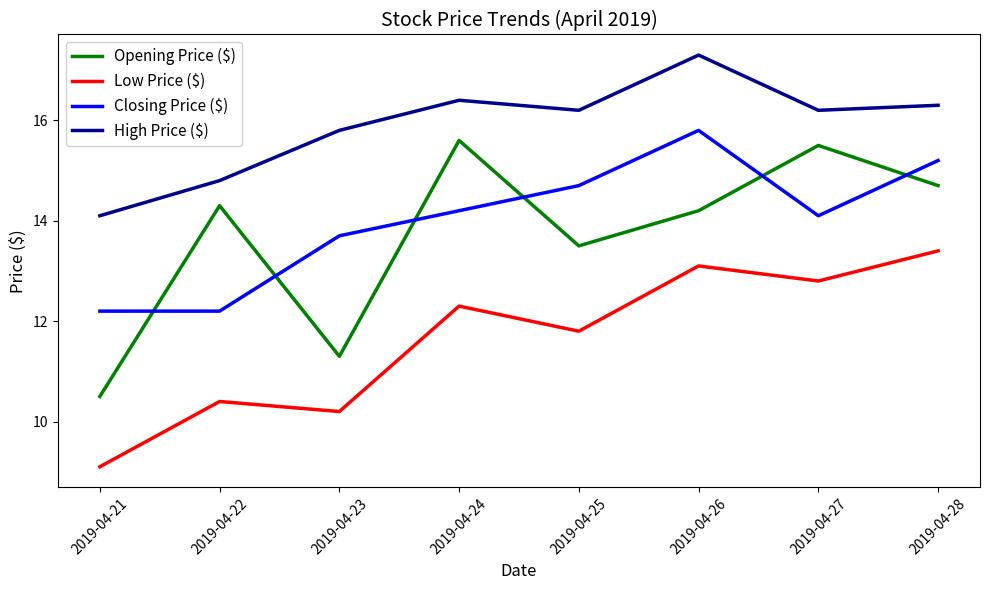

Reading left to right, list all the values displayed in this chart.

Opening Price ($): 10.5	14.3	11.3	15.6	13.5	14.2	15.5	14.7
Low Price ($): 9.1	10.4	10.2	12.3	11.8	13.1	12.8	13.4
Closing Price ($): 12.2	12.2	13.7	14.2	14.7	15.8	14.1	15.2
High Price ($): 14.1	14.8	15.8	16.4	16.2	17.3	16.2	16.3